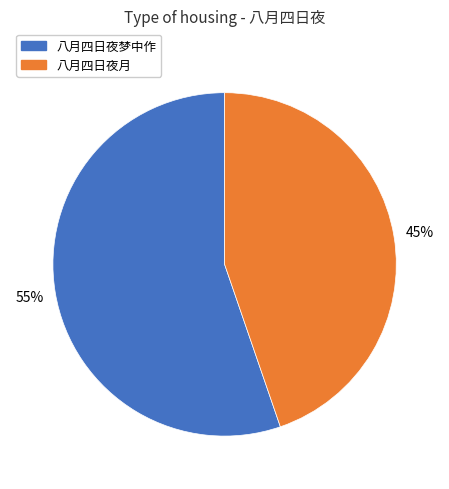

How many slices are in this pie chart?

2